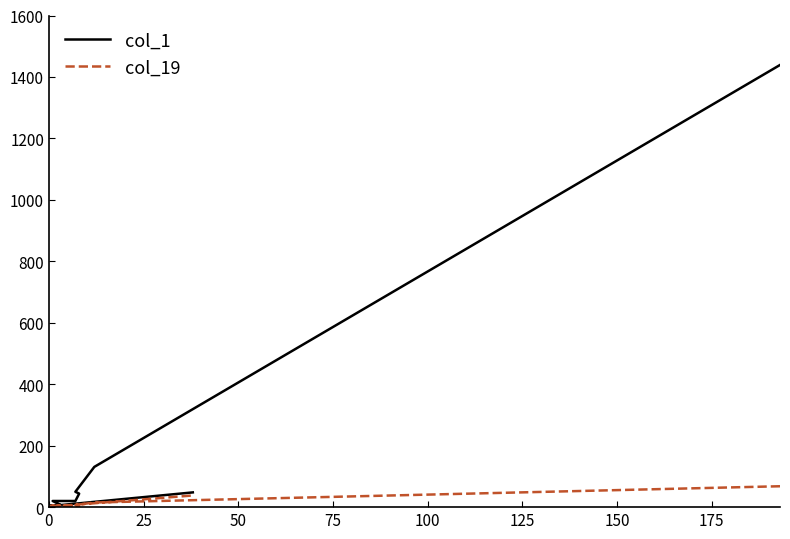

How many data points in col_1 are above 5?

9